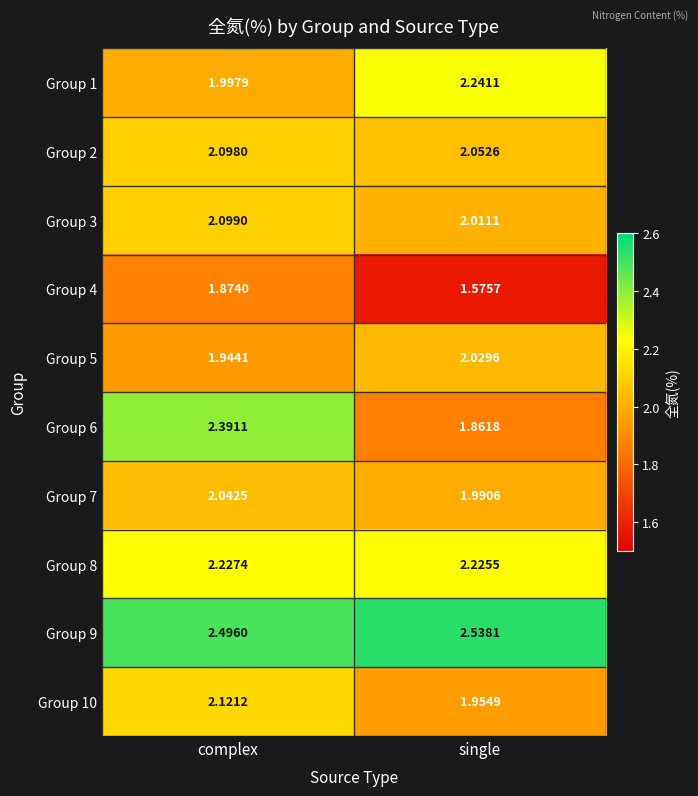

At which label does Group 6 first exceed 2?

complex